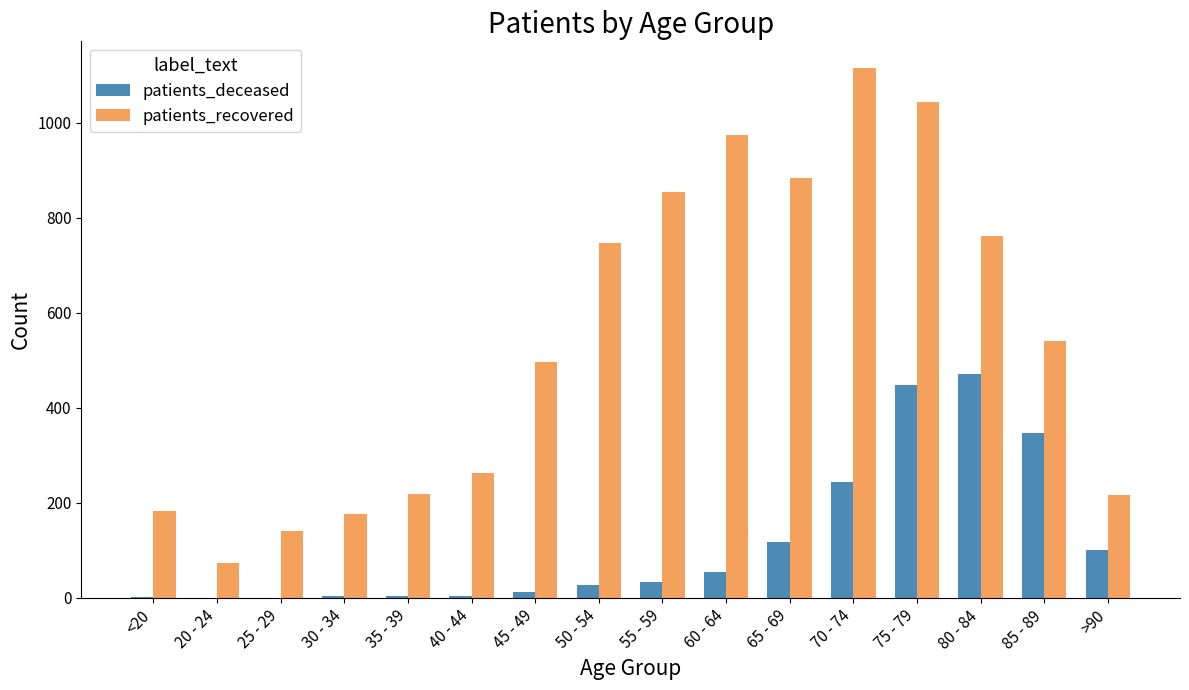

Where is patients_deceased nearest to the value 236?

70 - 74